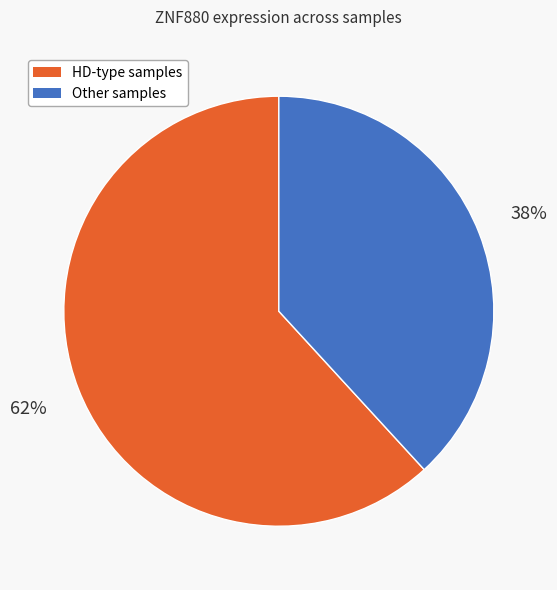

Between Other samples and HD-type samples, which is larger?

HD-type samples